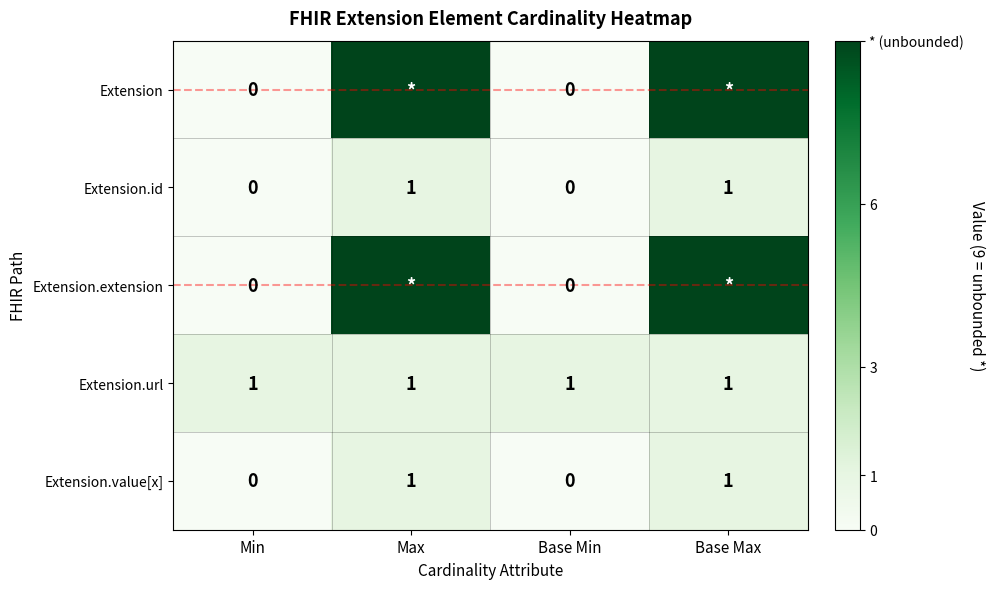

True or false: Extension.id has a value of 1 at Base Max.

True